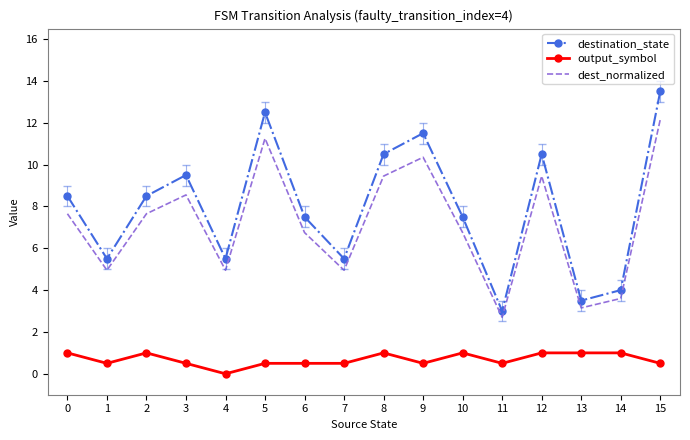

Which series has the widest spread of values?

destination_state